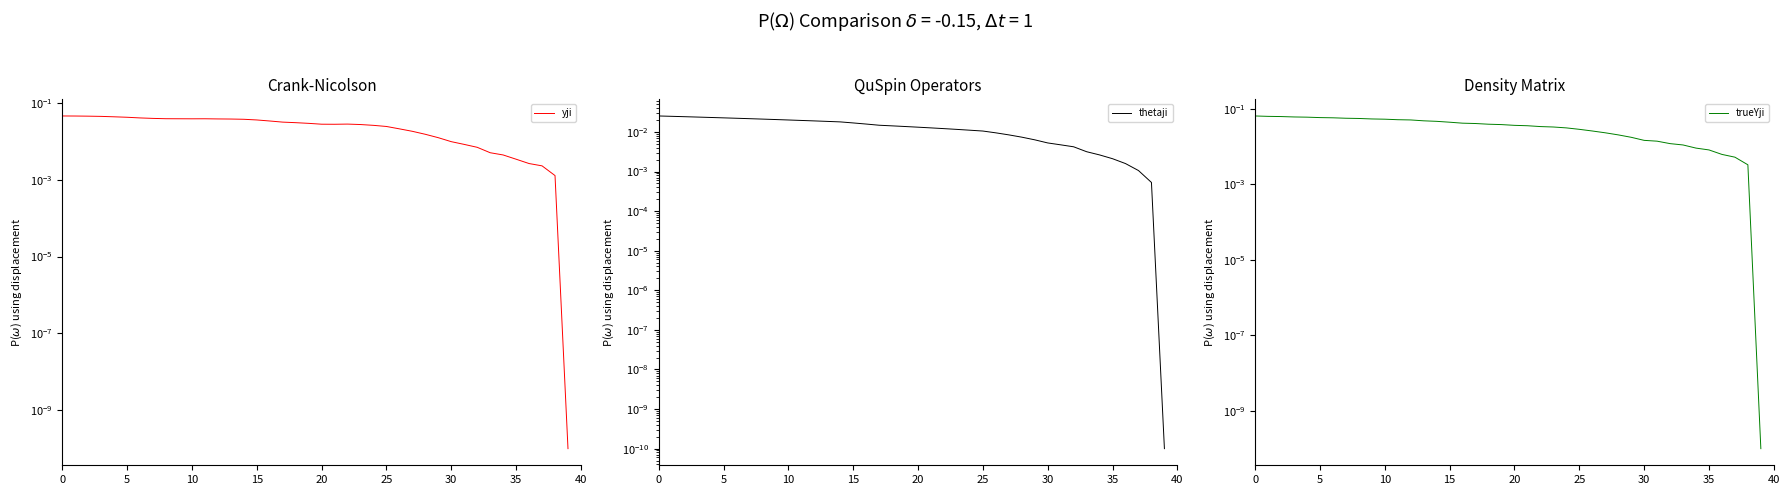

Is it true that thetaji equals 0.0 at 25?

True